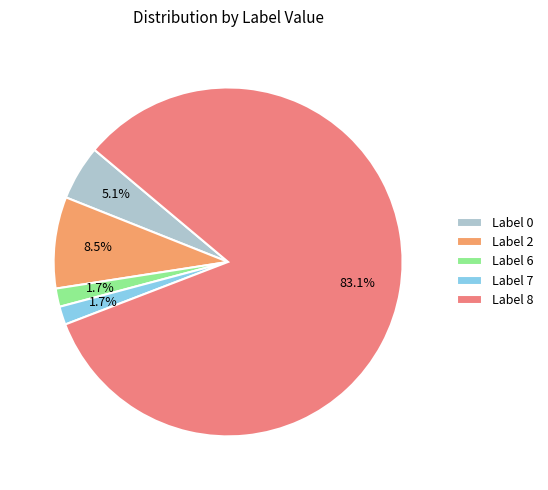

How many segments does this pie chart have?

5